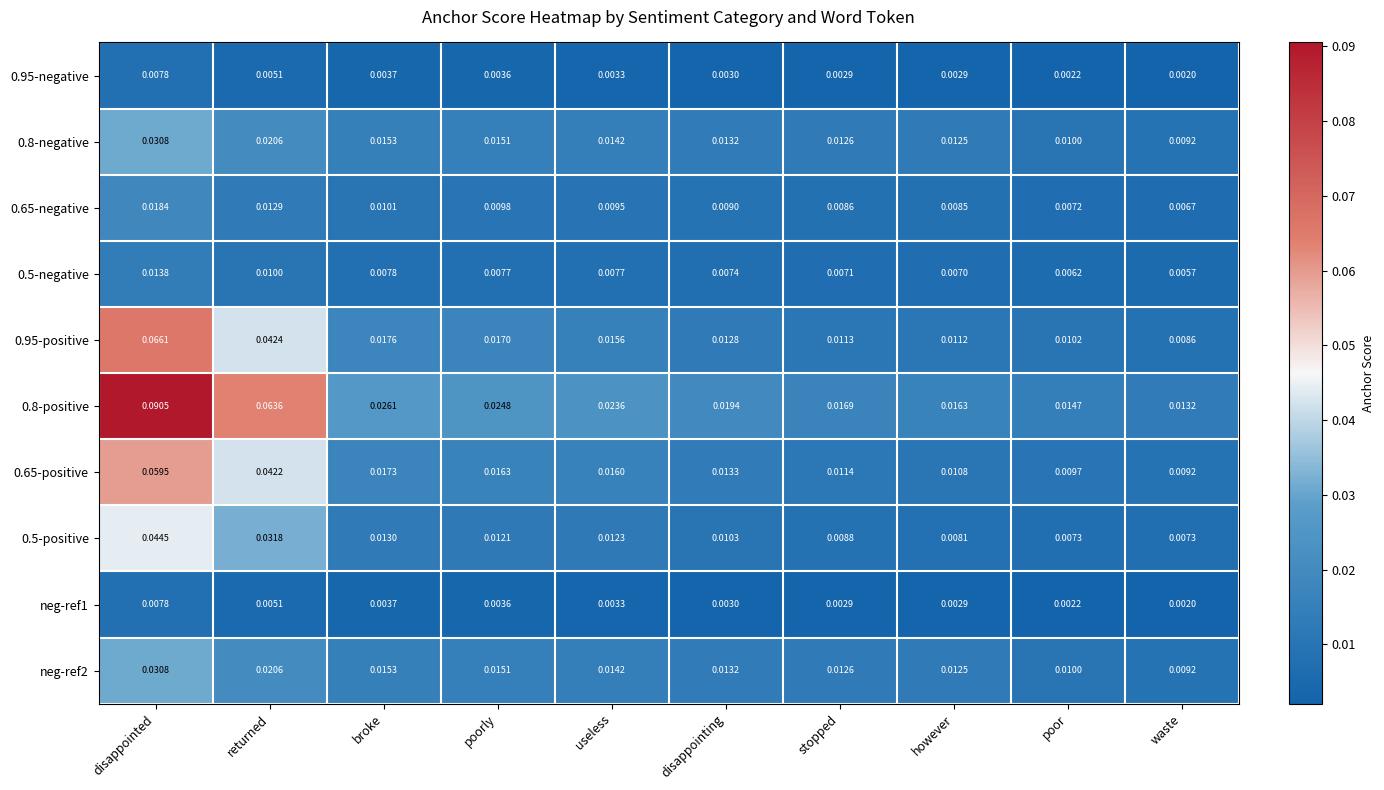

At how many categories does at least one series exceed 0?

10